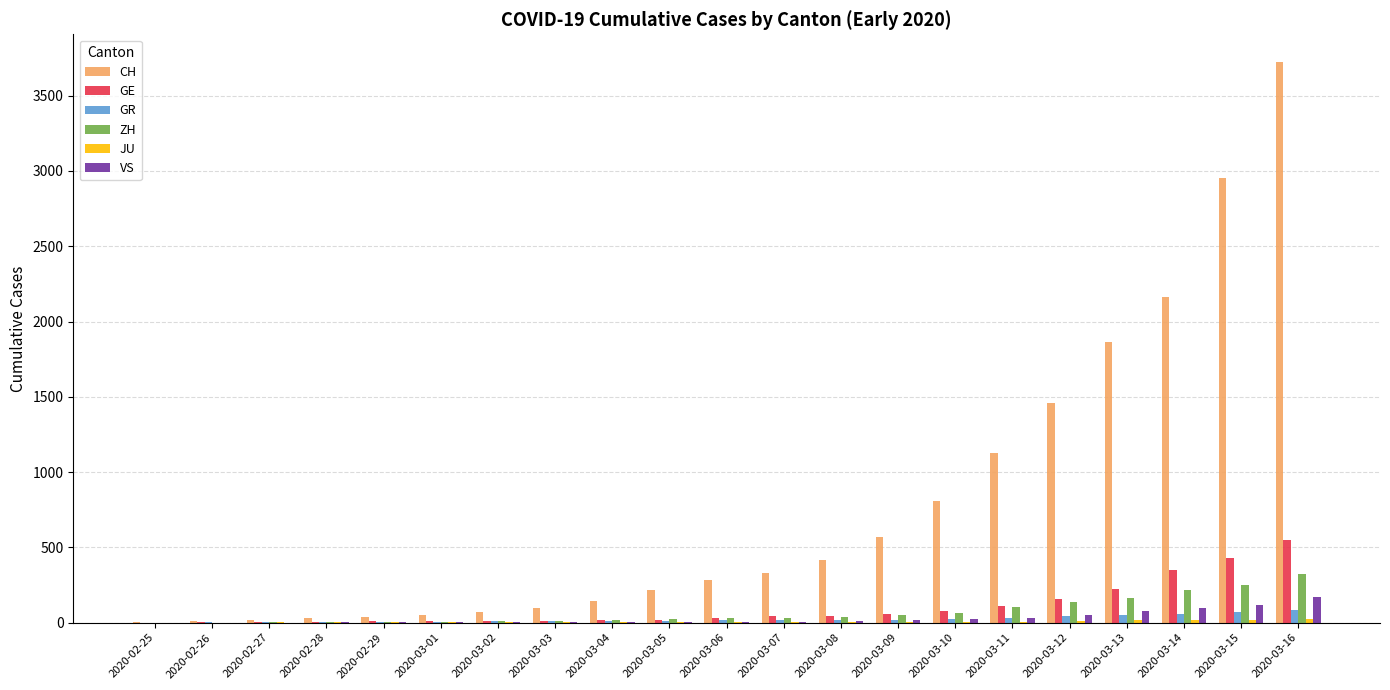

What is the greatest value displayed?

3722